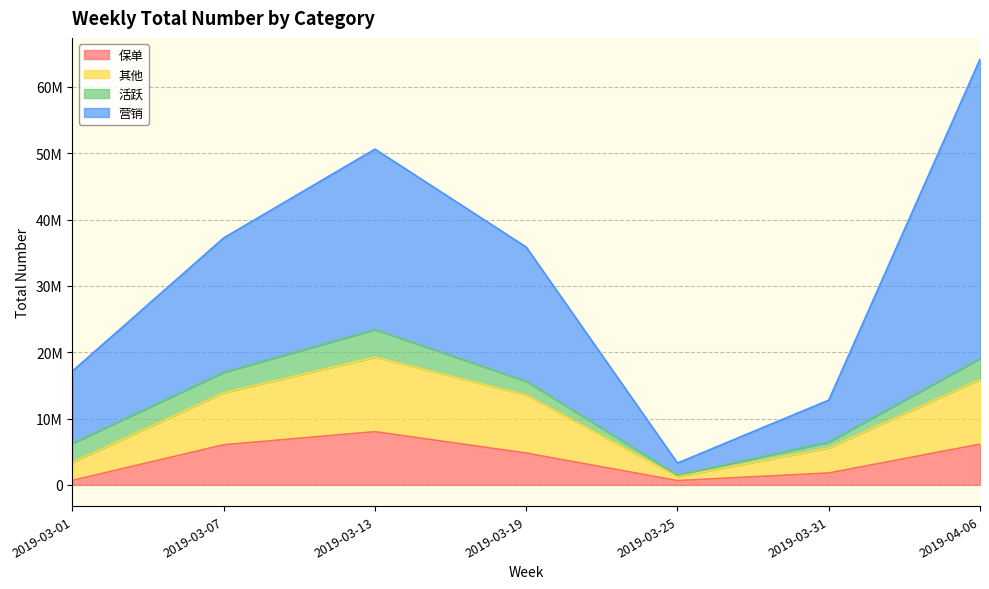

What is the label of the 2nd point from the left?

2019-03-07